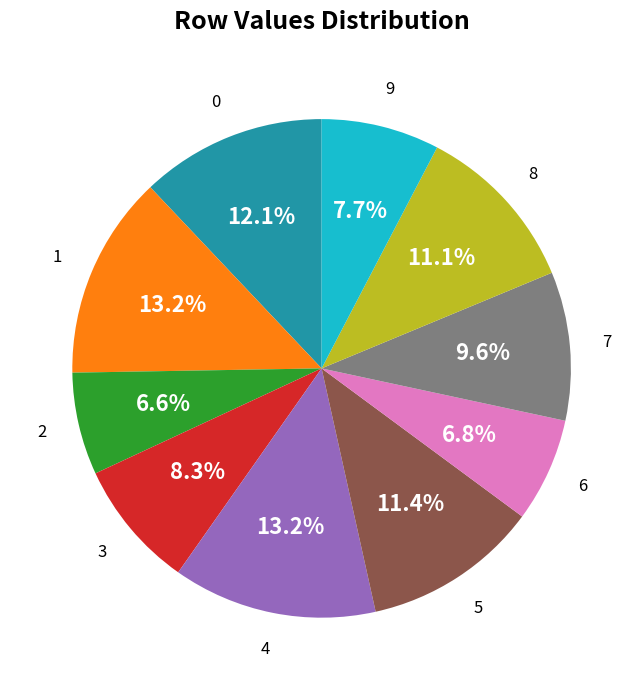

Is 6 the majority of the pie?

No